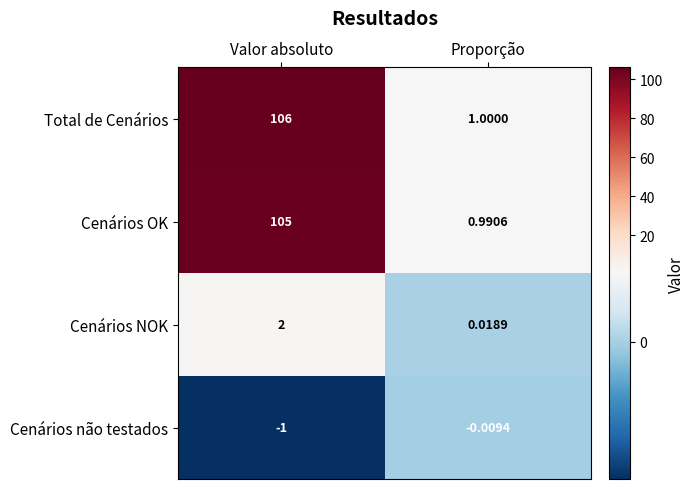

Rank the series by their maximum value, from highest to lowest.

Total de Cenários, Cenários OK, Cenários NOK, Cenários não testados